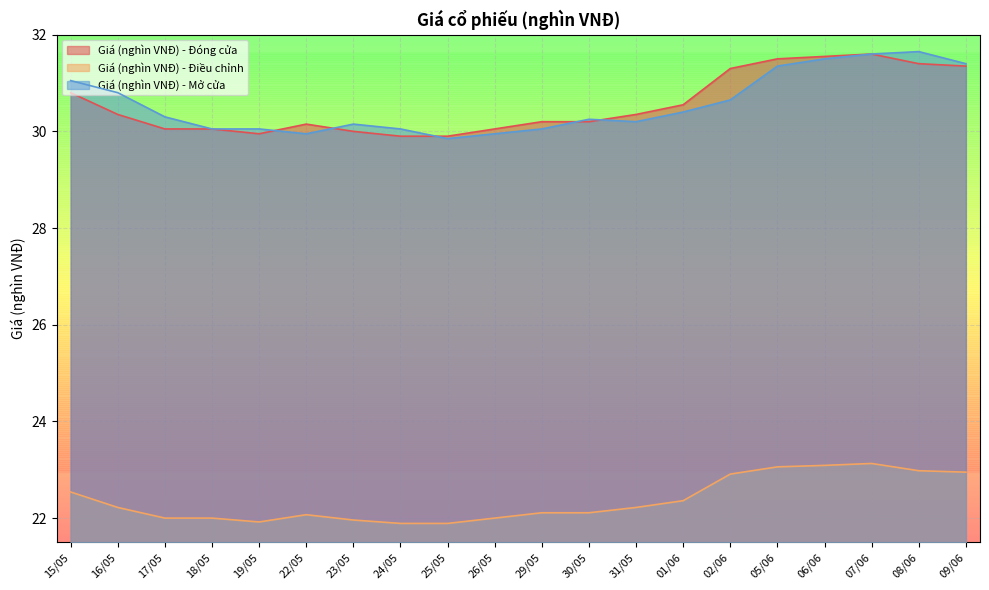

Reading left to right, list all the values displayed in this chart.

Giá (nghìn VNĐ) - Đóng cửa: 09/06=31.4	08/06=31.4	07/06=31.6	06/06=31.6	05/06=31.5	02/06=31.3	01/06=30.6	31/05=30.4	30/05=30.2	29/05=30.2	26/05=30.1	25/05=29.9	24/05=29.9	23/05=30.0	22/05=30.1	19/05=29.9	18/05=30.1	17/05=30.1	16/05=30.4	15/05=30.8
Giá (nghìn VNĐ) - Điều chỉnh: 09/06=22.9	08/06=23.0	07/06=23.1	06/06=23.1	05/06=23.1	02/06=22.9	01/06=22.4	31/05=22.2	30/05=22.1	29/05=22.1	26/05=22.0	25/05=21.9	24/05=21.9	23/05=22.0	22/05=22.1	19/05=21.9	18/05=22.0	17/05=22.0	16/05=22.2	15/05=22.5
Giá (nghìn VNĐ) - Mở cửa: 09/06=31.4	08/06=31.6	07/06=31.6	06/06=31.5	05/06=31.4	02/06=30.6	01/06=30.4	31/05=30.2	30/05=30.2	29/05=30.1	26/05=29.9	25/05=29.9	24/05=30.1	23/05=30.1	22/05=29.9	19/05=30.1	18/05=30.1	17/05=30.3	16/05=30.8	15/05=31.1